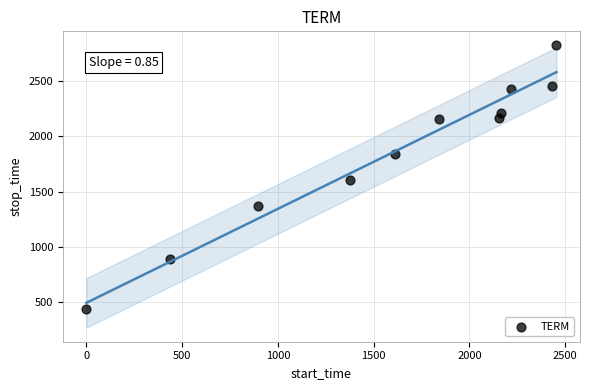

What is the range of Y values (max minus min)?

2385